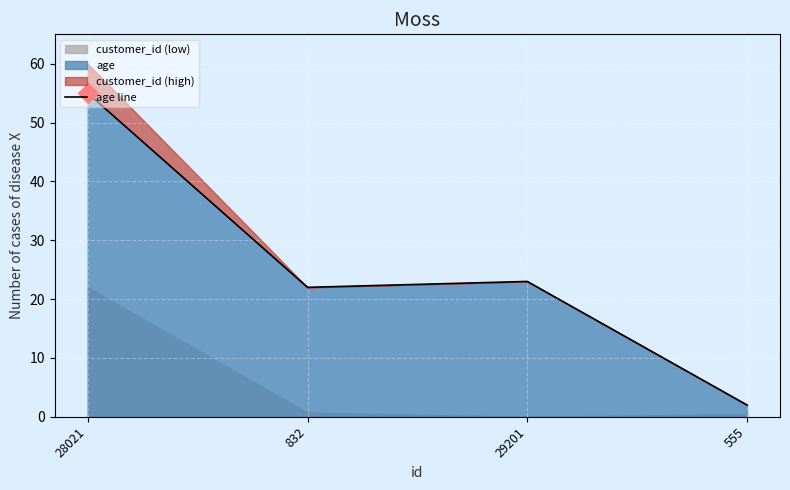

How many interior local peaks (higher than both neighbors) does the data have?

1